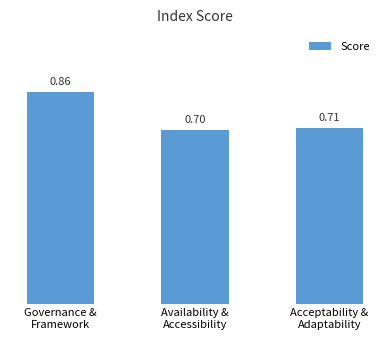

How many categories are shown in the chart?

3